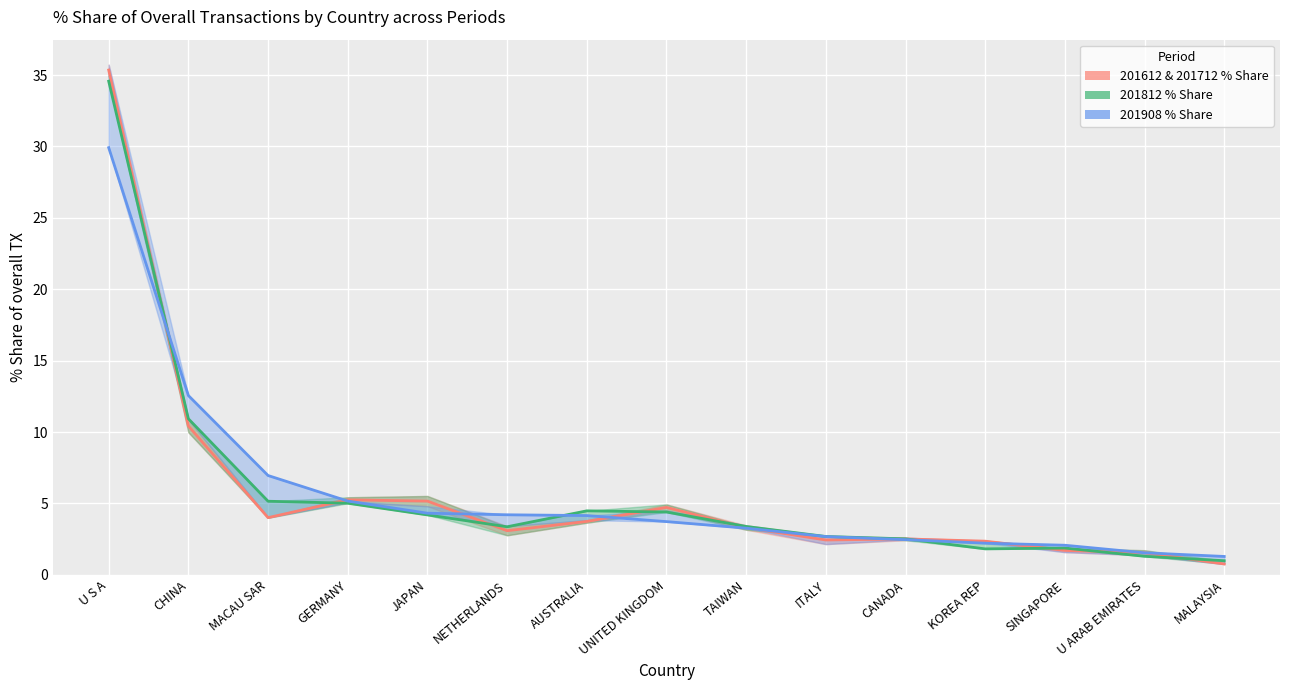

How many times do 201812 % Share and 201908 % Share cross each other?

3